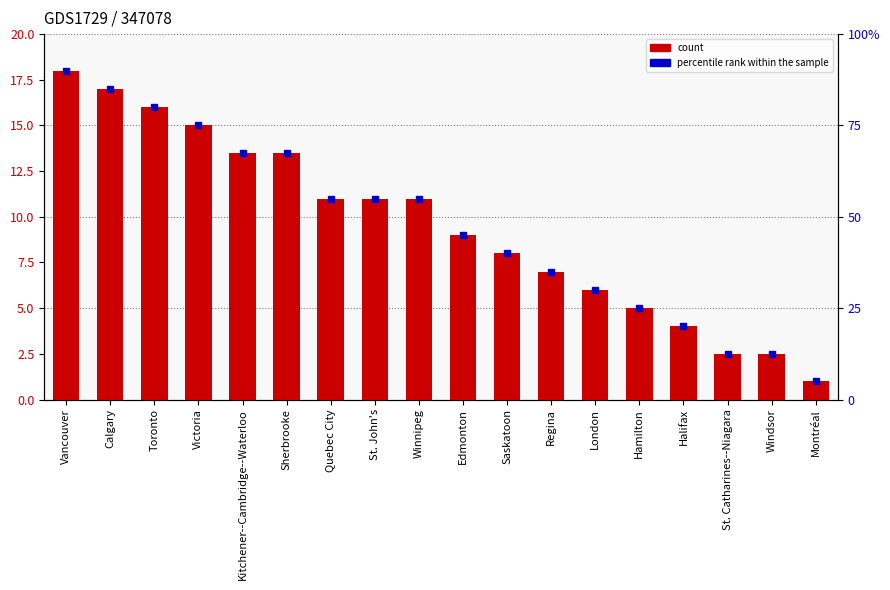

What is the difference between the values at Windsor and London?

3.5